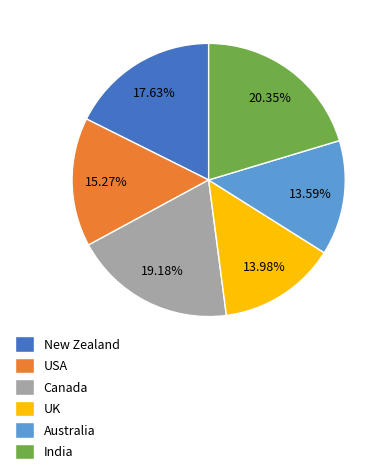

What is the ratio of the value at Australia to the value at Canada?

0.7